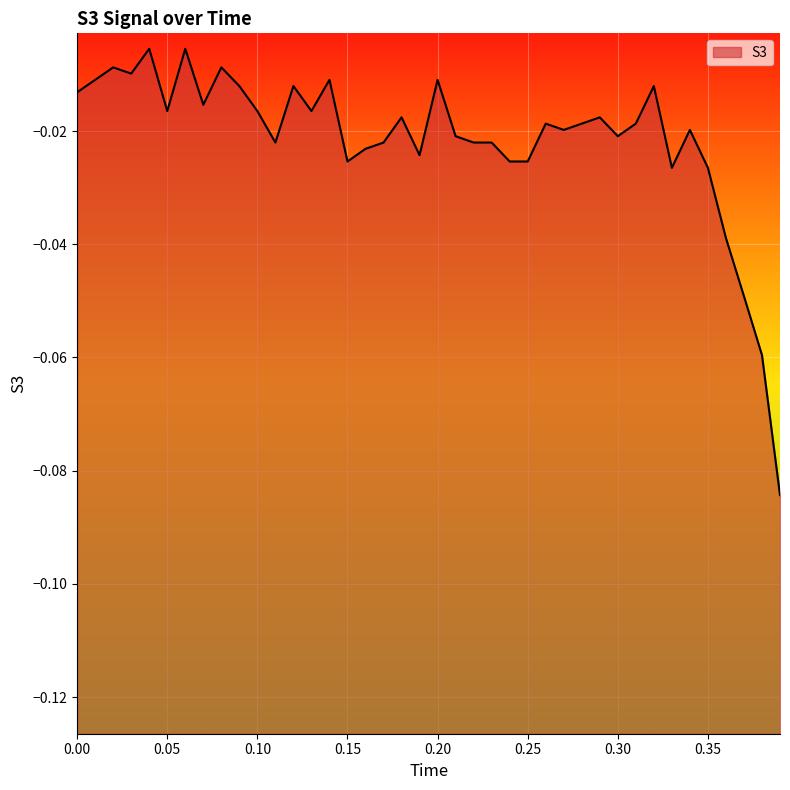

Rank the categories by value from lowest to highest.

0.39, 0.38, 0.37, 0.36, 0.33, 0.35, 0.15, 0.24, 0.25, 0.19, 0.16, 0.11, 0.17, 0.22, 0.23, 0.21, 0.3, 0.27, 0.34, 0.26, 0.28, 0.31, 0.18, 0.29, 0.05, 0.1, 0.13, 0.07, 0.0, 0.09, 0.12, 0.32, 0.01, 0.14, 0.2, 0.03, 0.02, 0.08, 0.04, 0.06